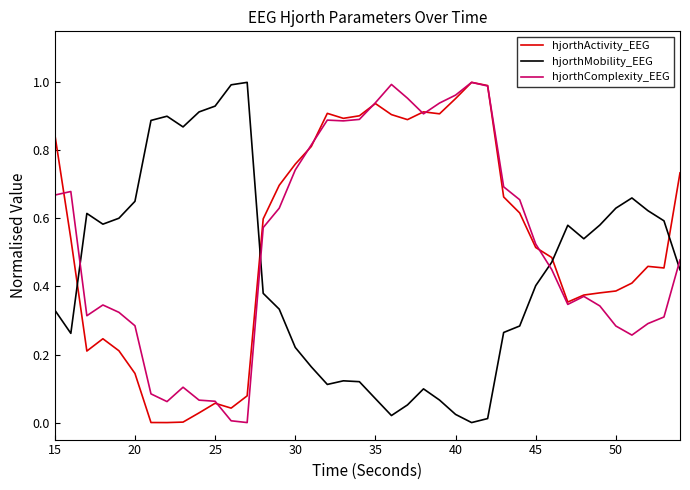

Is this an area chart (filled region under the line)?

No